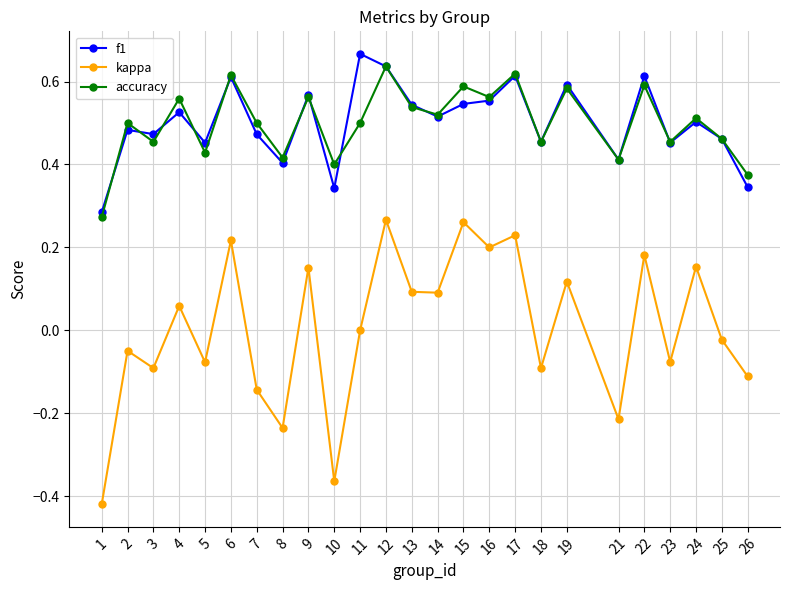

Between 12 and 21, which series saw the biggest shift?

kappa